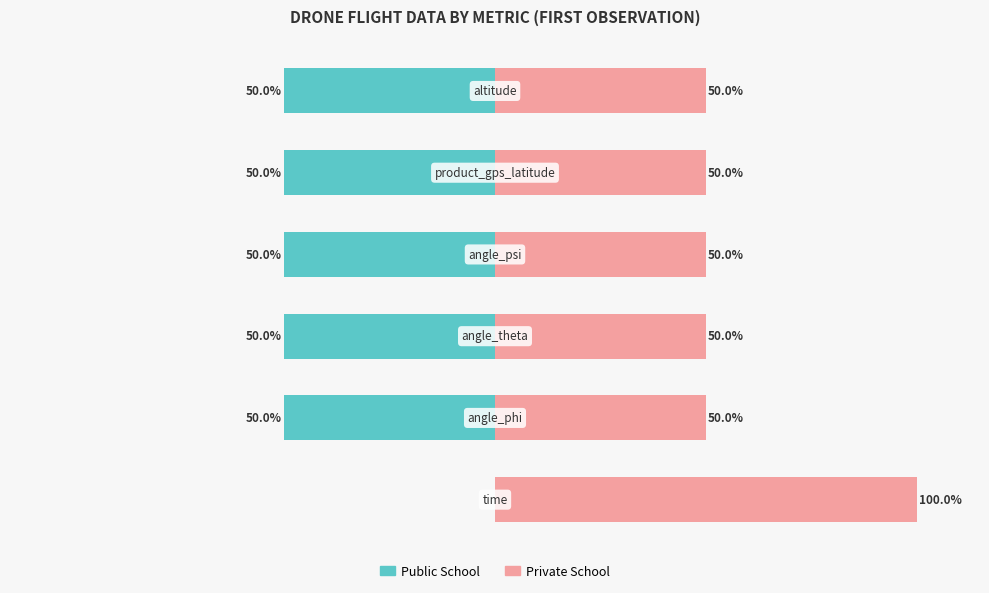

Between 1 and 2, which series saw the biggest shift?

Public School